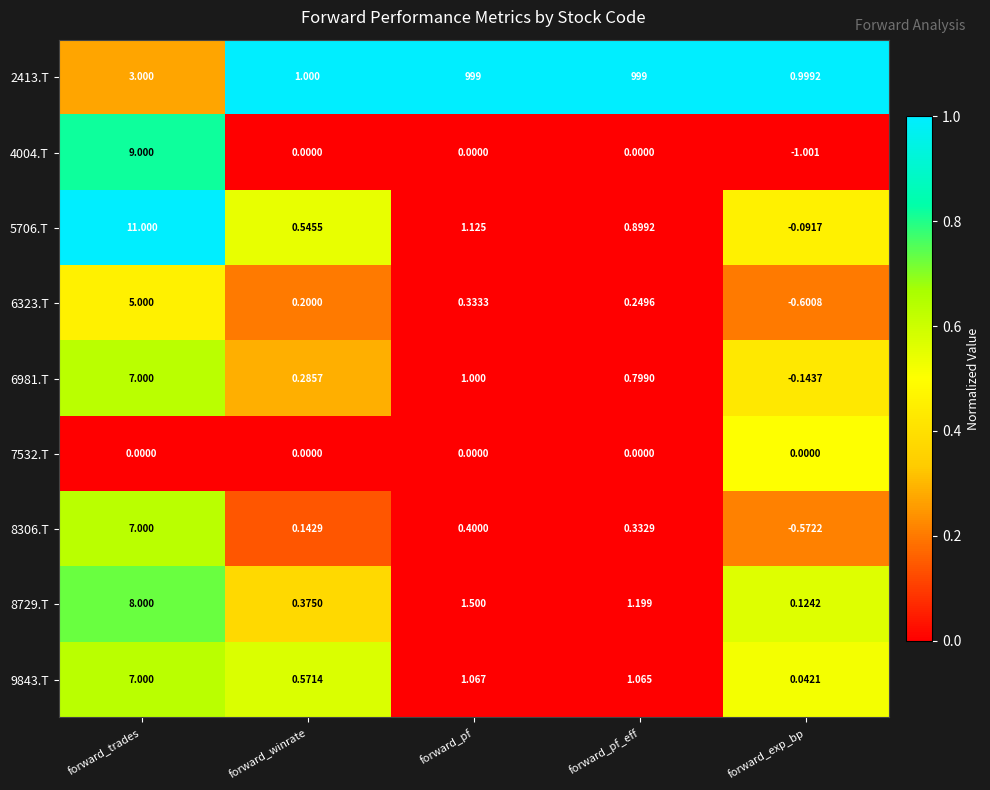

Which series has the largest total across all categories?

2413.T